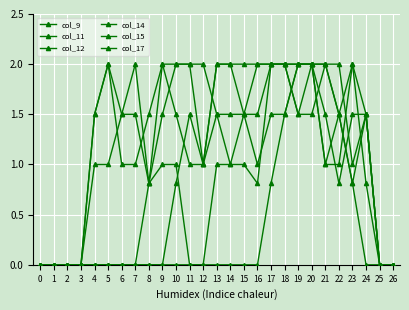

Count the number of data series in this chart.

6